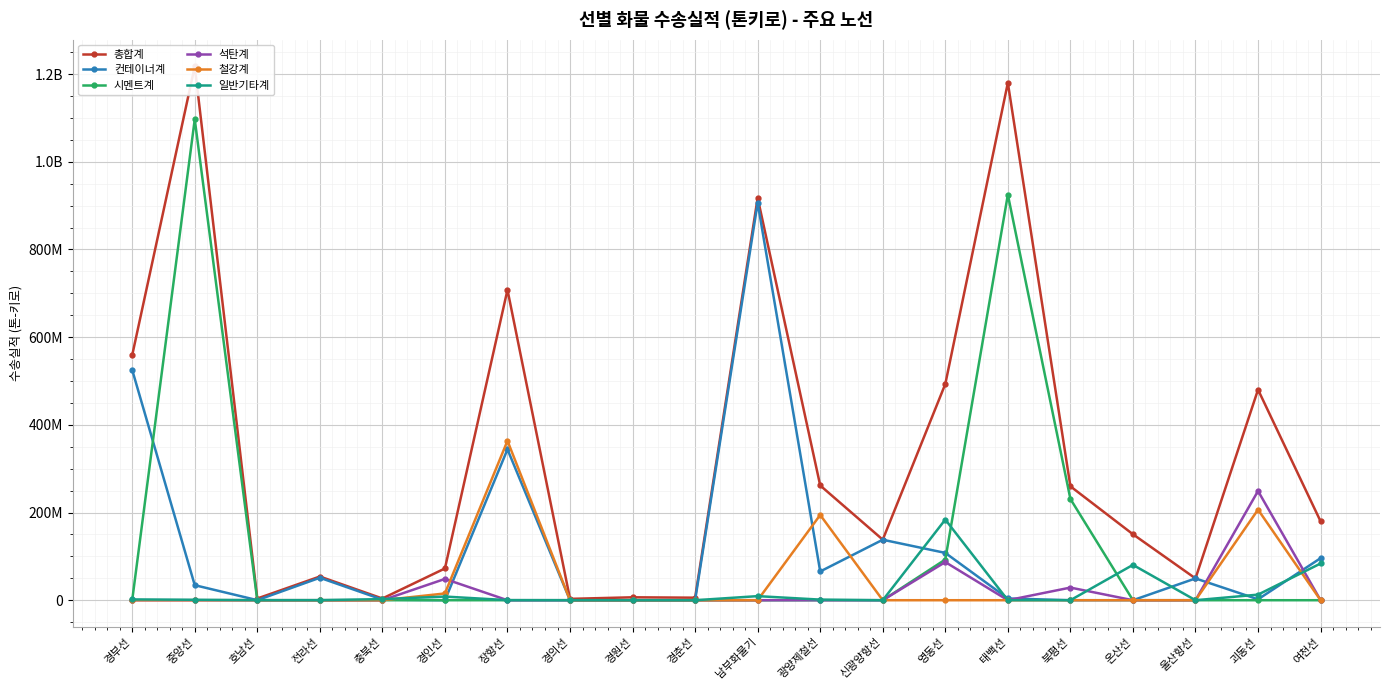

Between which two adjacent categories do 석탄계 and 일반기타계 first intersect?

충북선 and 경인선